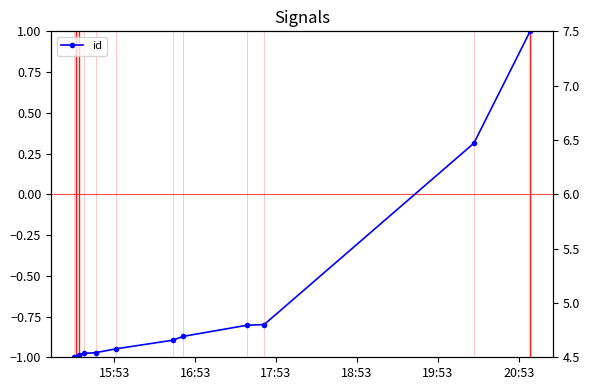

The chart shows a value of 4.8 at 11. True or false?

False